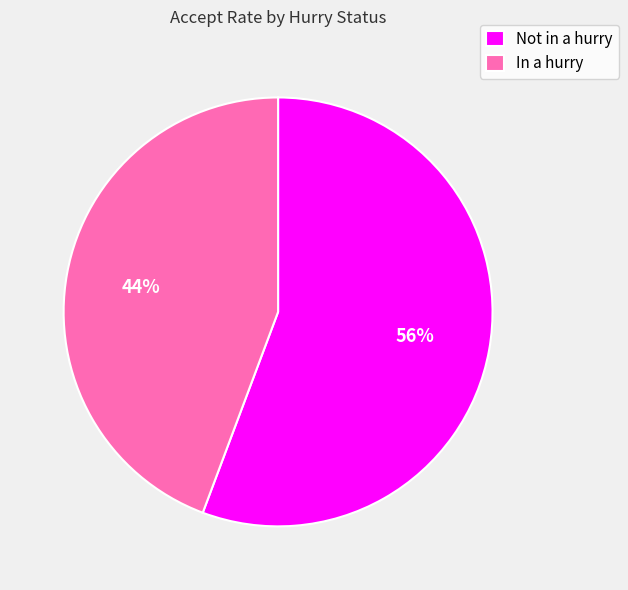

Do Not in a hurry and In a hurry together represent more than half of the pie?

Yes